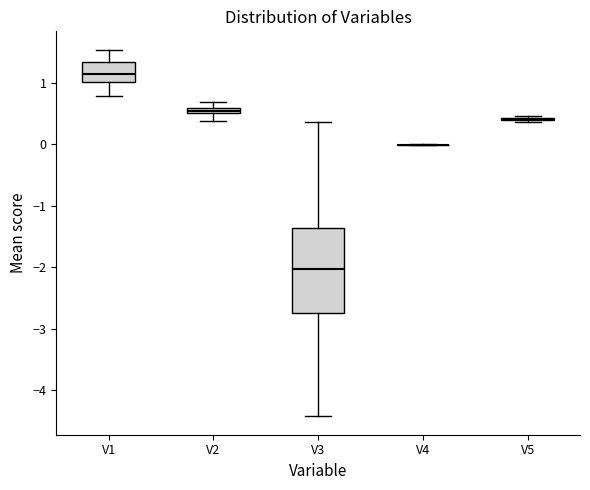

Comparing the boxes themselves (not the whiskers), which one is the tallest?

V3